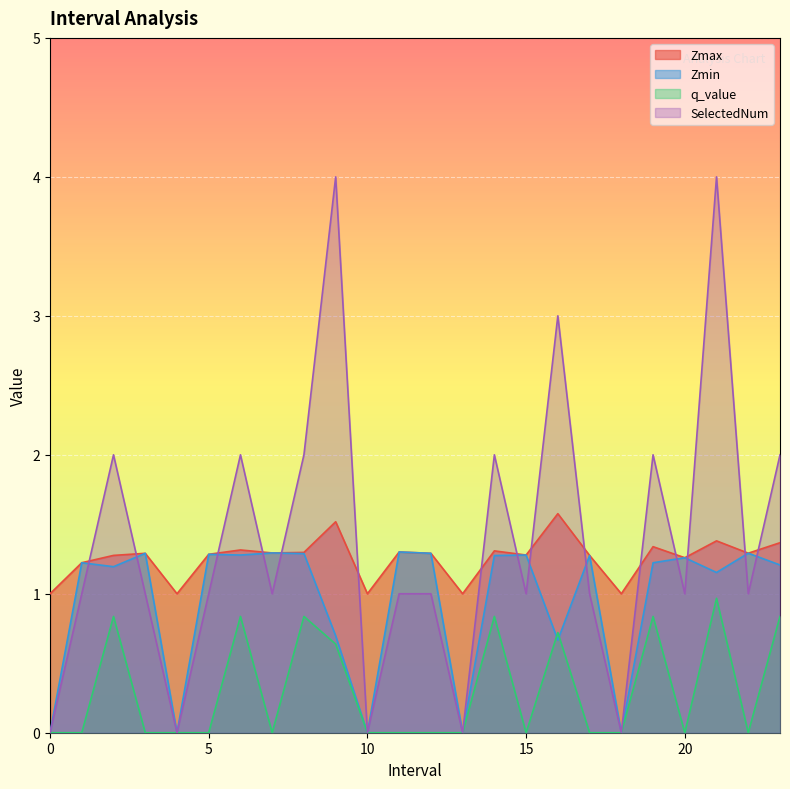

How many lines are shown in the chart?

4